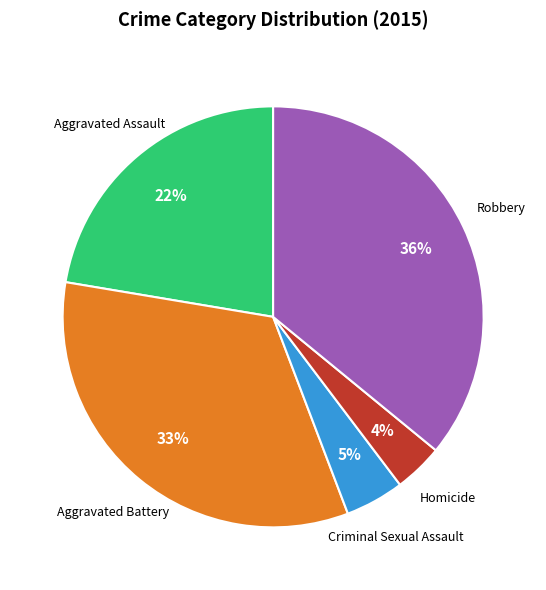

To the nearest percent, what is the average slice percentage?

20%